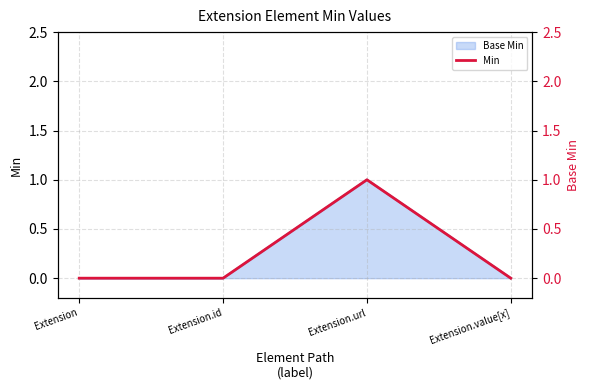

Is it true that the value at Extension.id is 0?

True